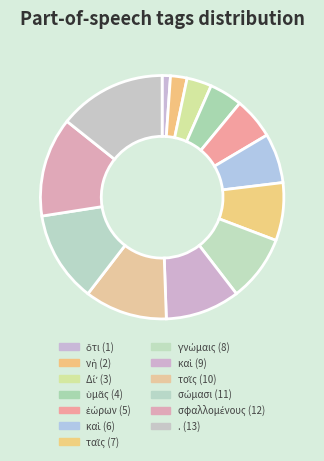

How many segments does this pie chart have?

13